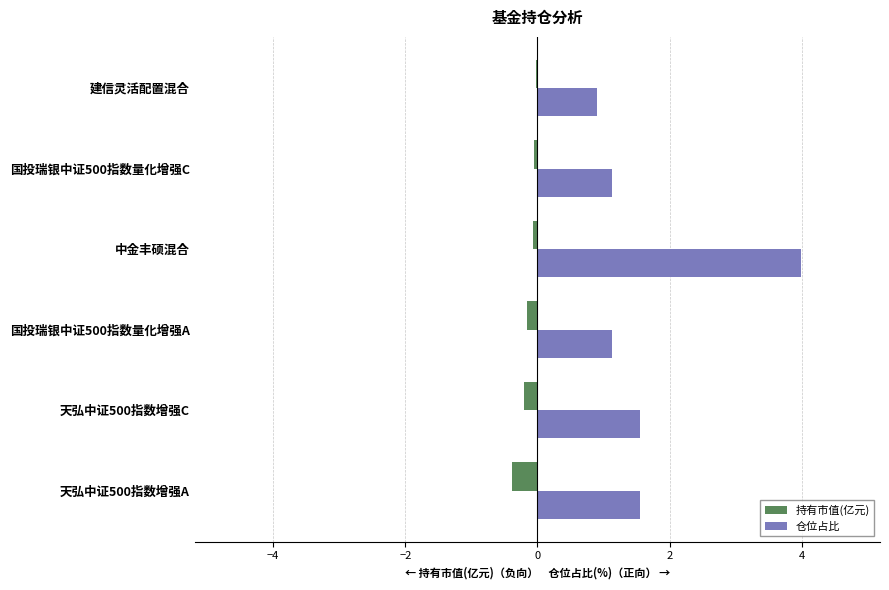

True or false: 持有市值(亿元) has a value of -0.2 at 国投瑞银中证500指数量化增强A.

True